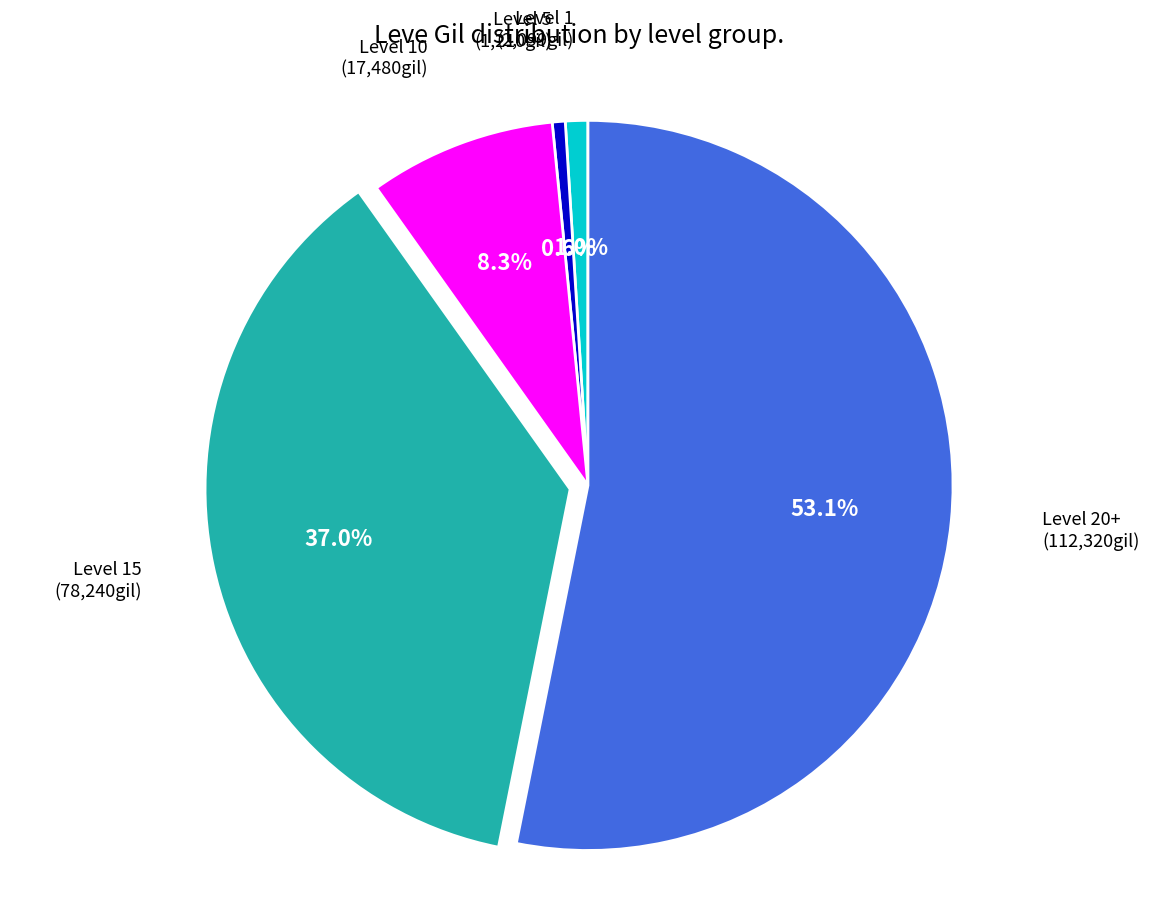

Does any single category account for the majority?

Yes